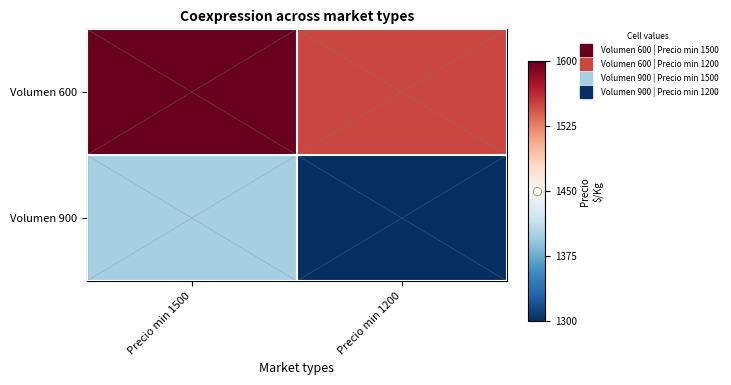

Rank the series by their maximum value, from lowest to highest.

Volumen 900, Volumen 600